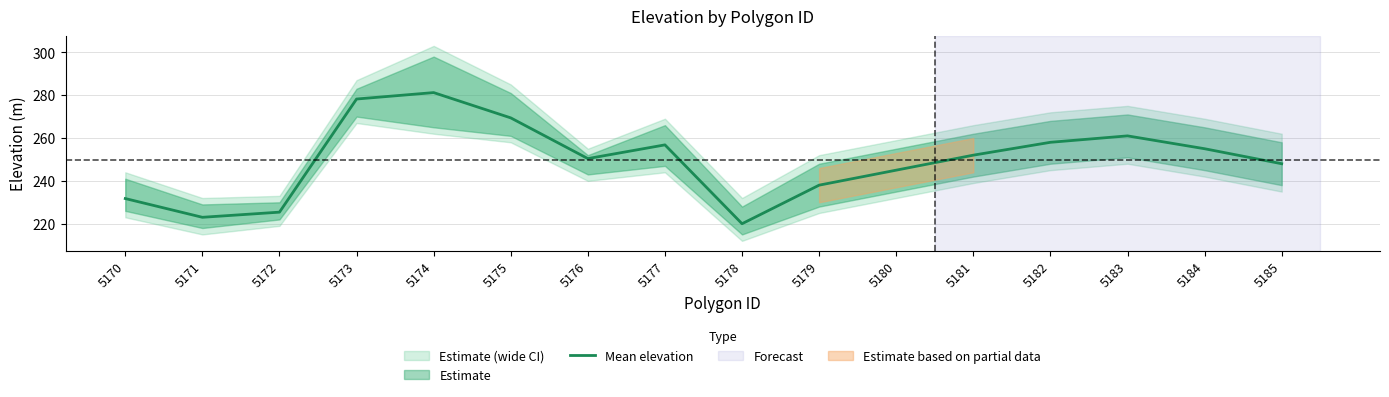

Reading right to left, transcribe all the data shown in this chart.

248.0	255.0	261.0	258.0	252.0	245.0	238.0	220.0	256.8	250.4	269.4	281.2	278.2	225.4	223.0	231.8